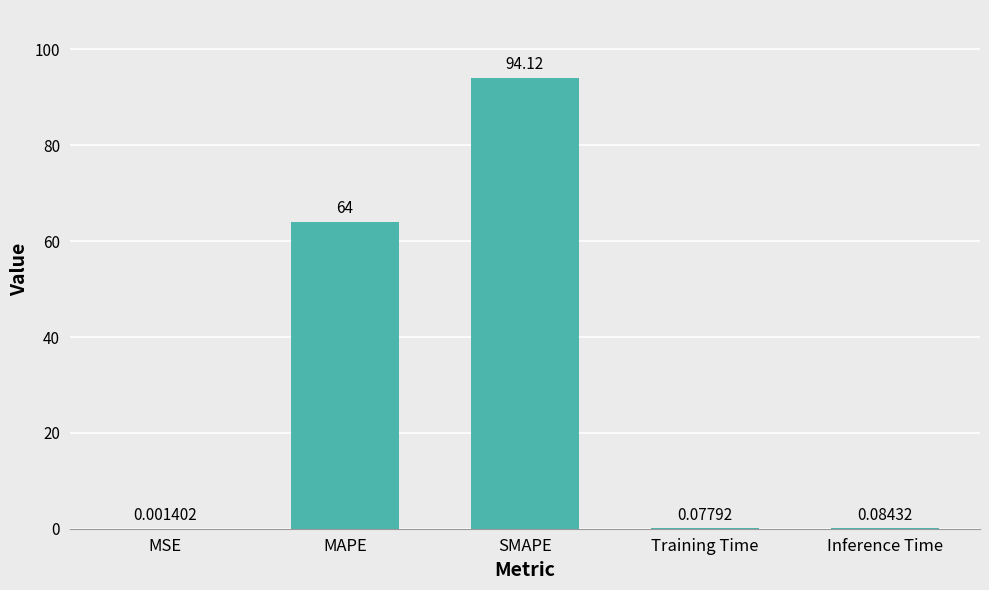

What is the greatest value displayed?

94.1